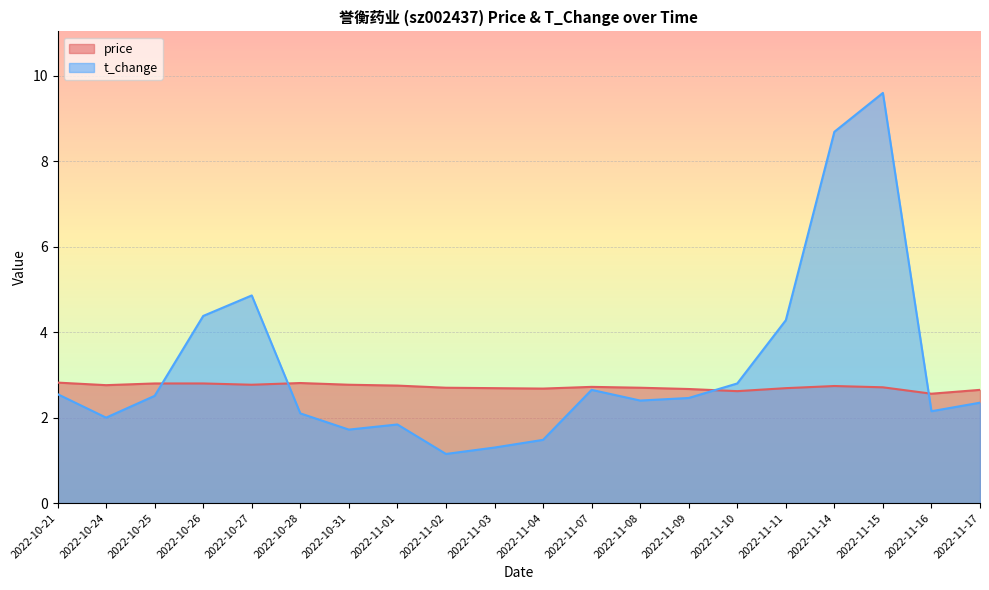

Where is the first local maximum for price?

2022-10-28